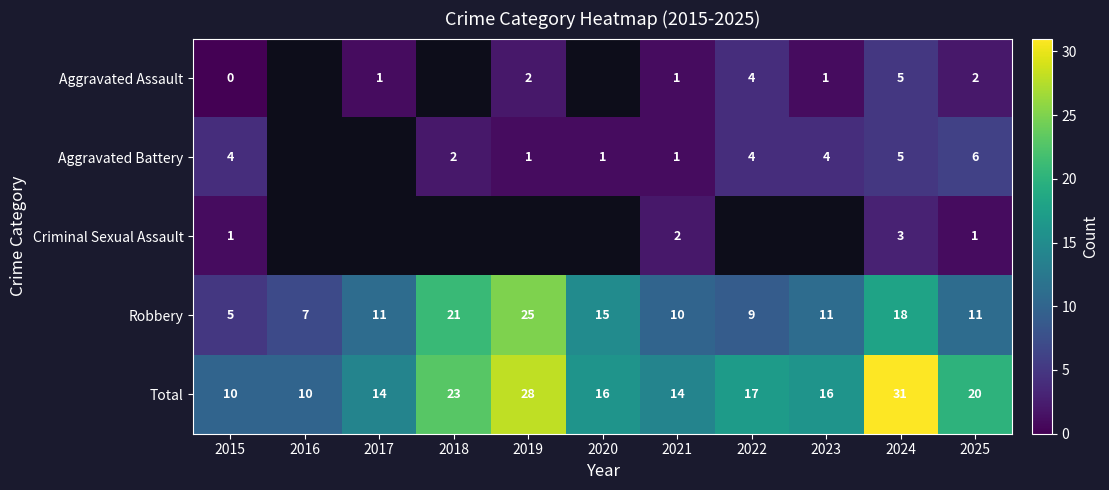

Is it true that Aggravated Battery equals 2 at 2018?

True